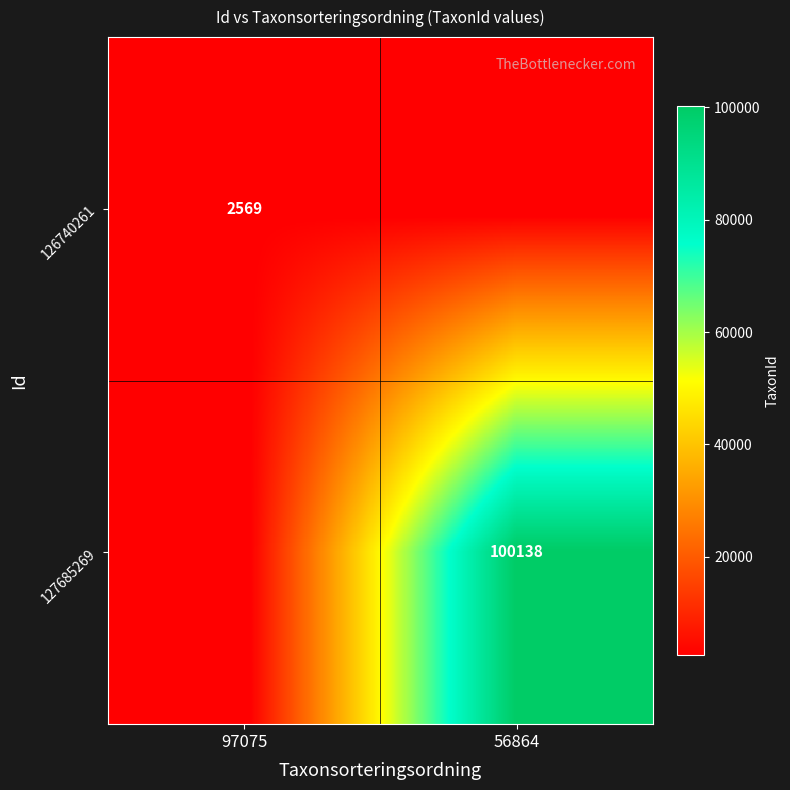

The 127685269 series shows 54800 at 56864. True or false?

False